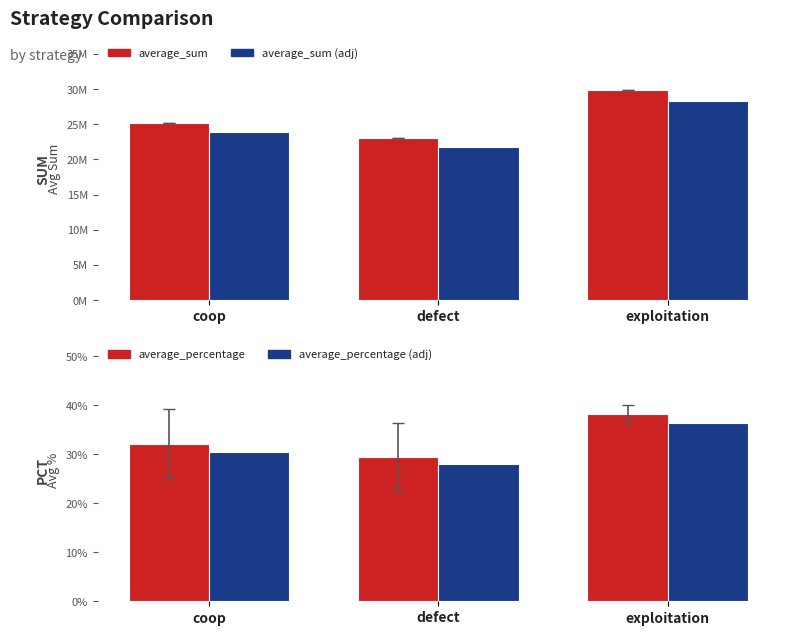

Reading left to right, what are all the values shown in this chart?

average_sum: 25141002.0	22983060.0	29875938.0
average_sum (adj): 23883951.9	21833907.0	28382141.1
average_percentage: 0.3	0.3	0.4
average_percentage (adj): 0.3	0.3	0.4